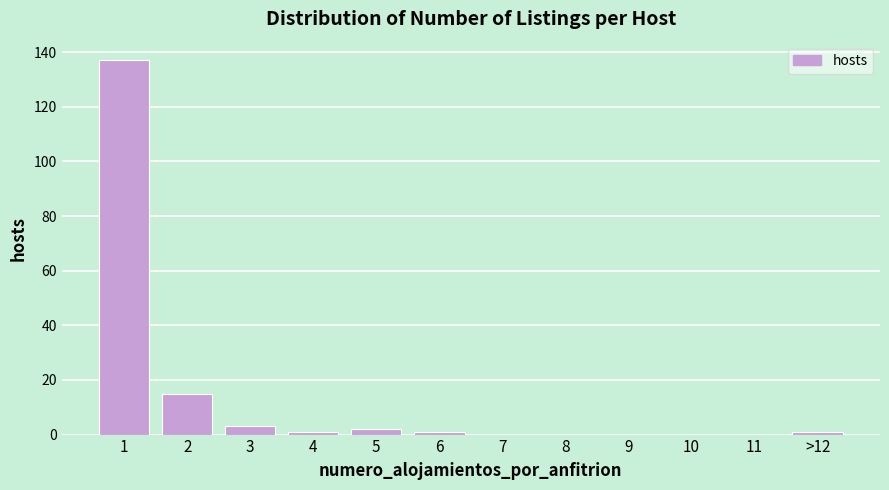

Reading left to right, transcribe all the data shown in this chart.

1=137	2=15	3=3	4=1	5=2	6=1	7=0	8=0	9=0	10=0	11=0	>12=1